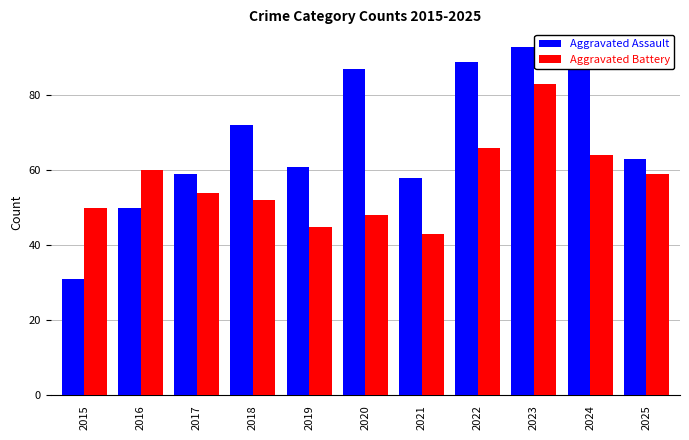

The value of Aggravated Battery at 2024 is 13. True or false?

False